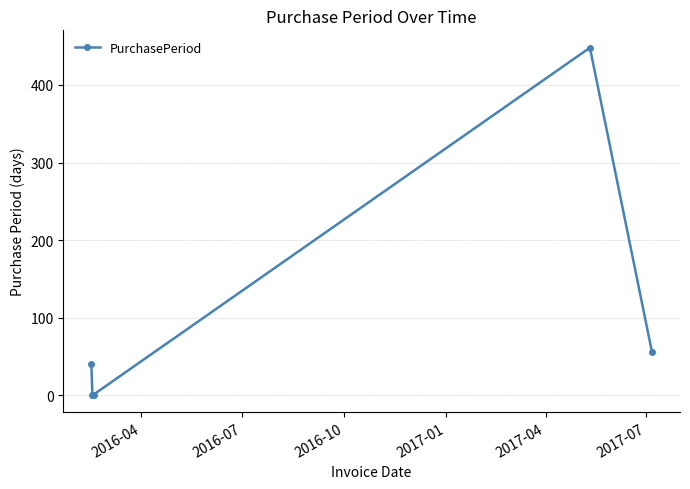

What is the maximum value shown in the chart?

448